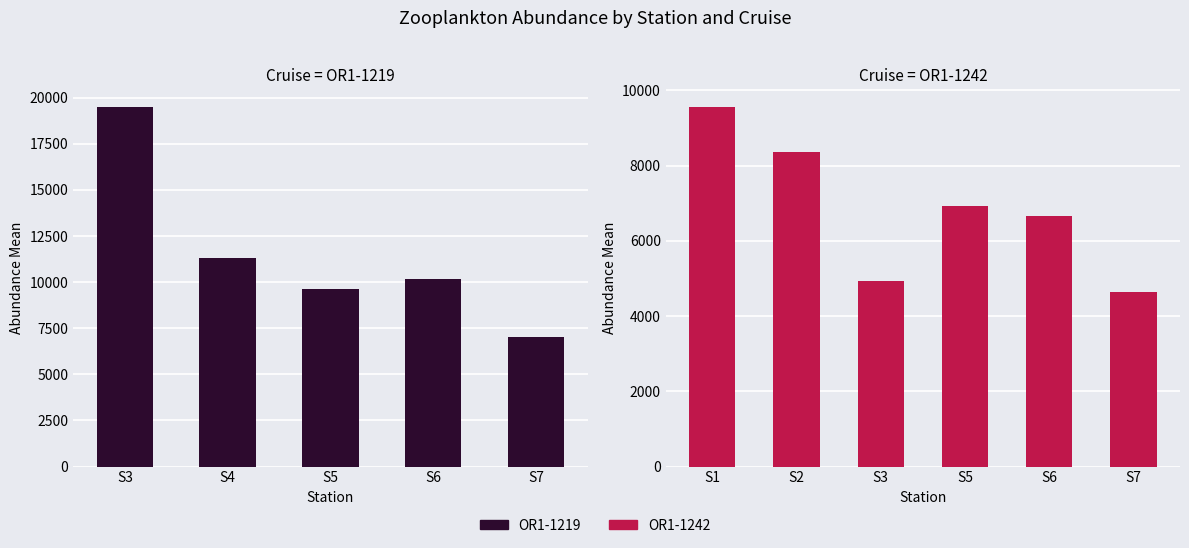

Which label corresponds to the largest value in the chart?

S3